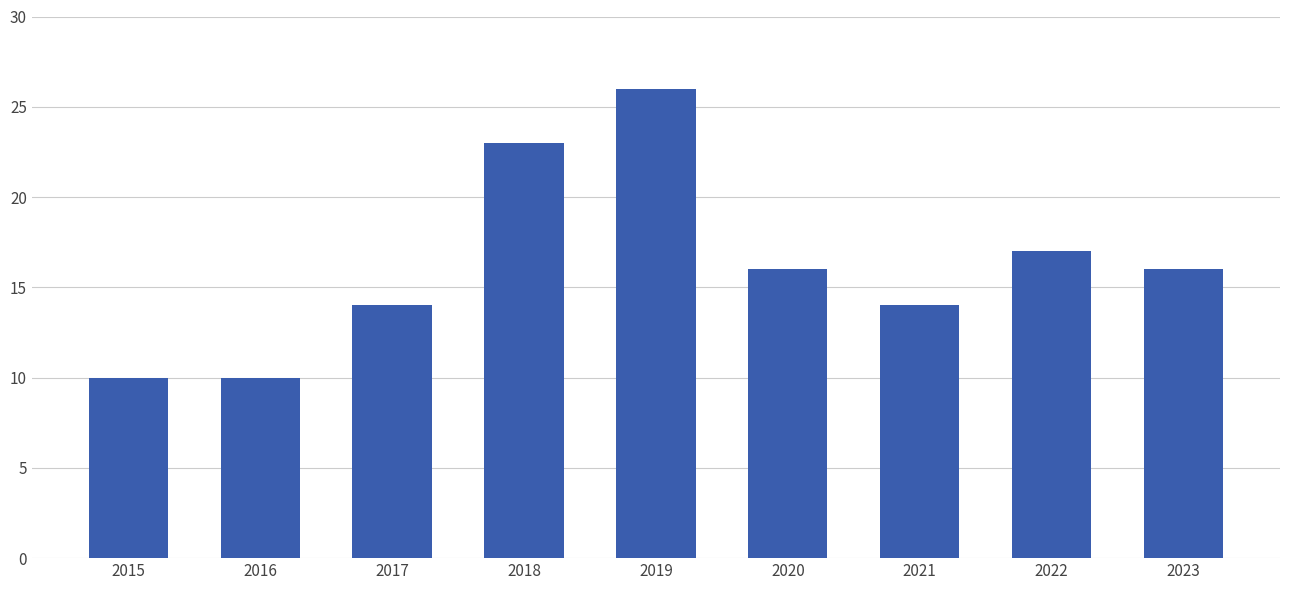

What is the greatest value displayed?

26